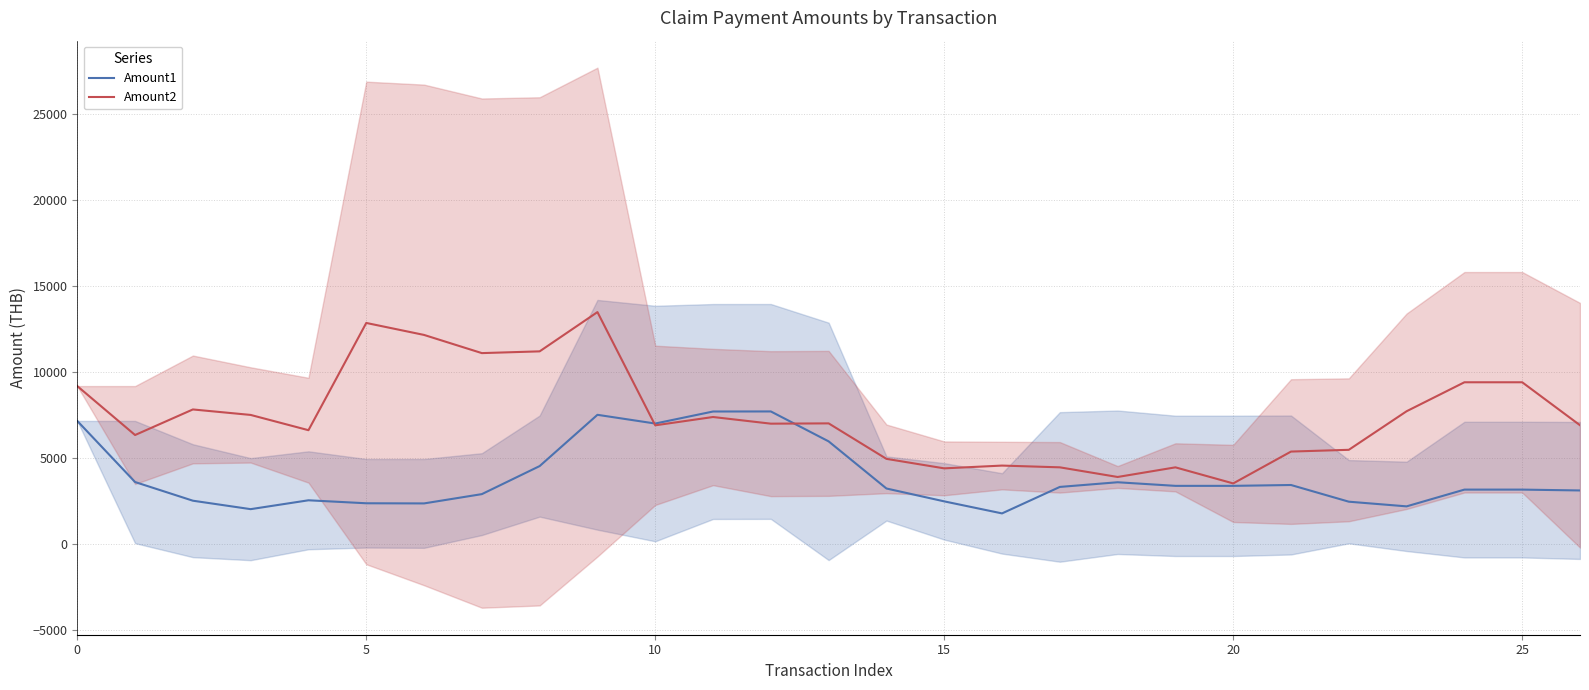

What are all the series names shown in the legend?

Amount1, Amount2